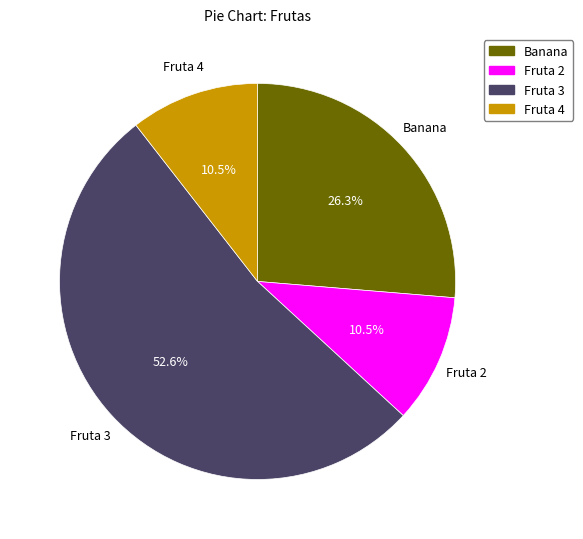

What is the majority slice?

Fruta 3